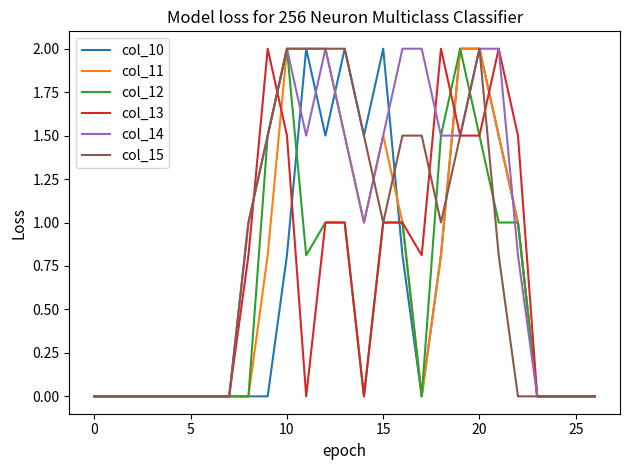

What is the maximum value shown in the chart?

2.0